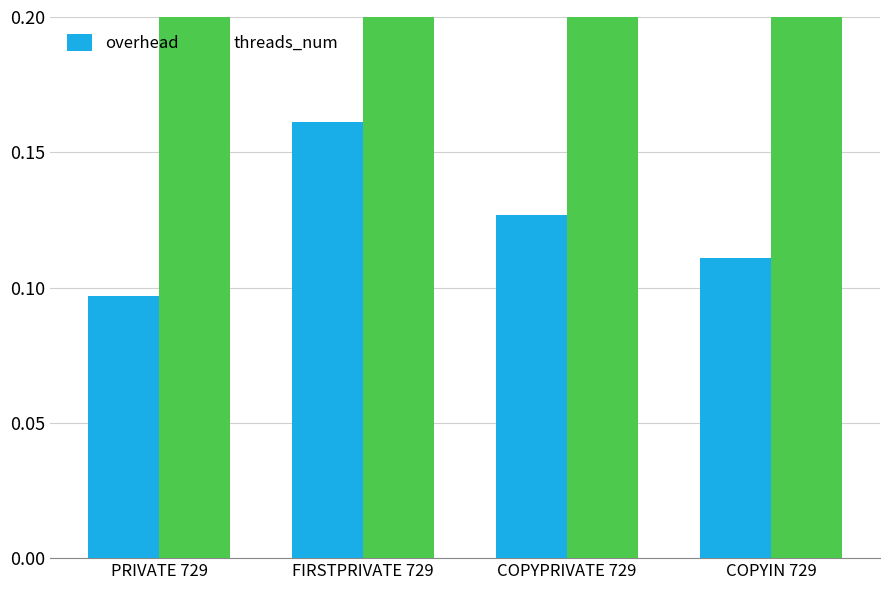

Which category has the highest value in the overhead series?

FIRSTPRIVATE 729